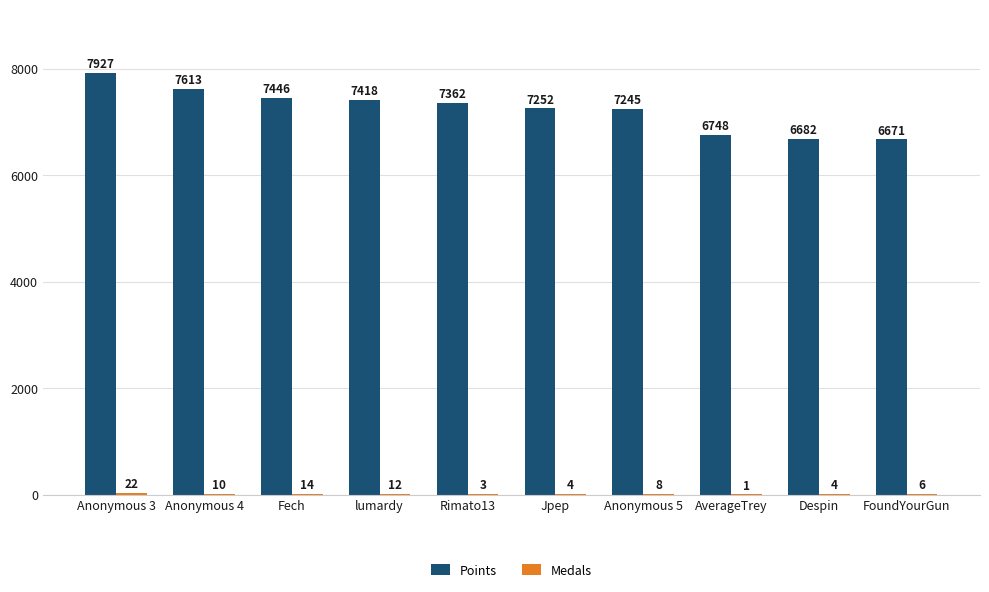

Which series has the largest total across all categories?

Points